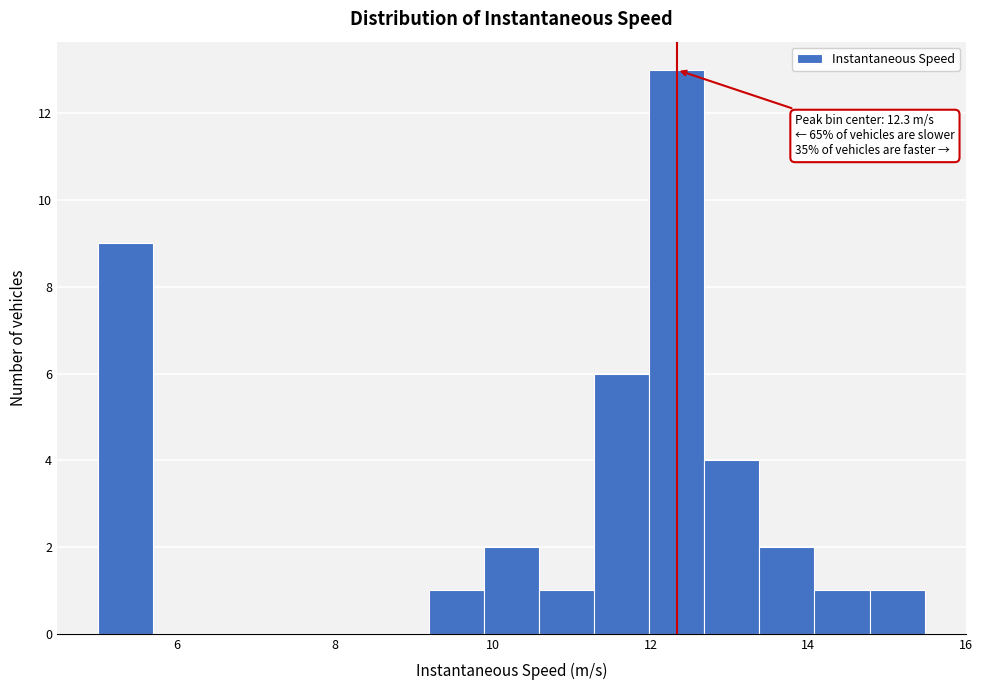

Read against the x-axis, roughly where is the centre of the tallest bar?

12.4